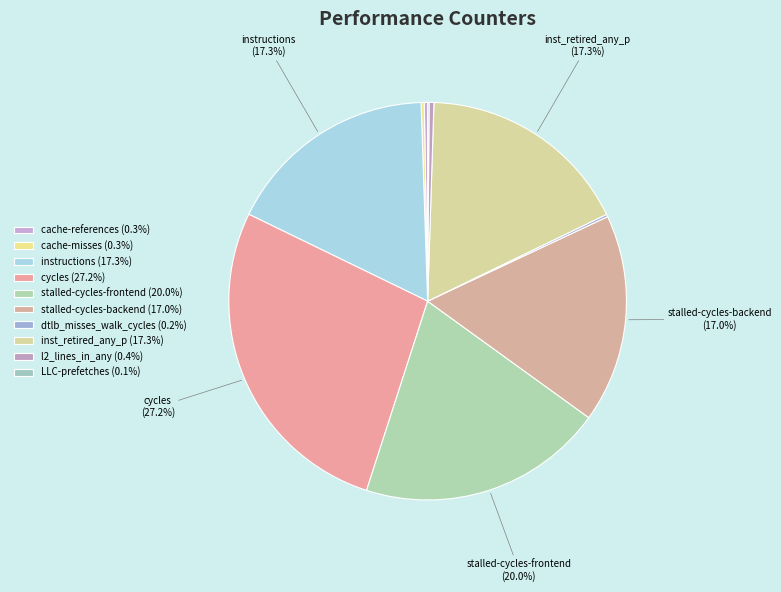

Is it true that LLC-prefetches is 7% of the pie?

False